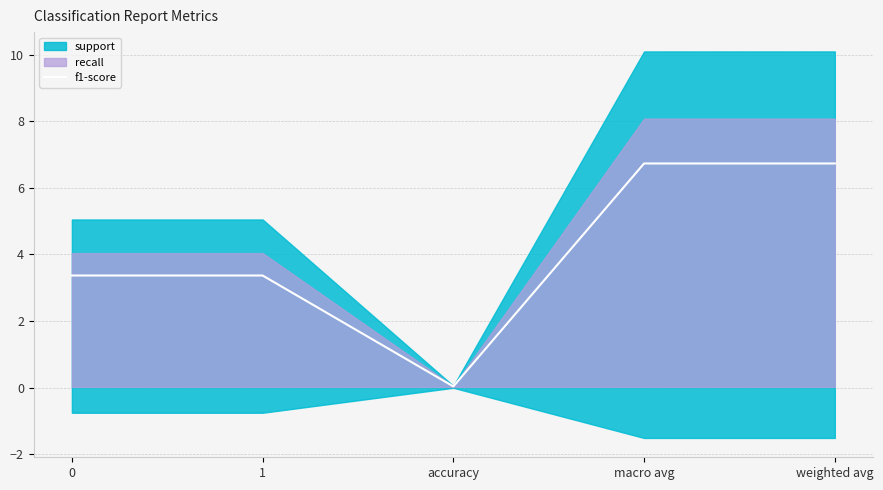

What is the difference between the maximum and minimum values?

6.7